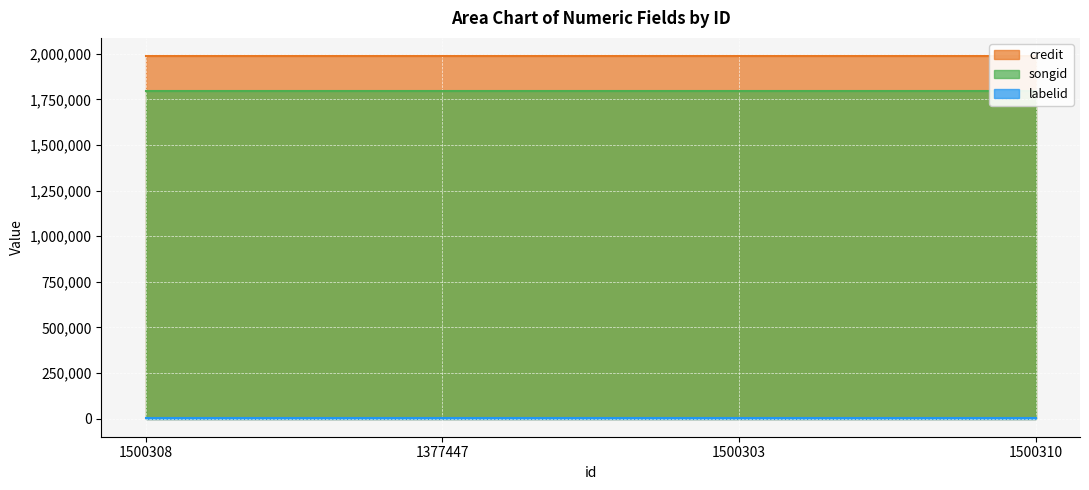

The songid series shows 2931686 at 1500310. True or false?

False